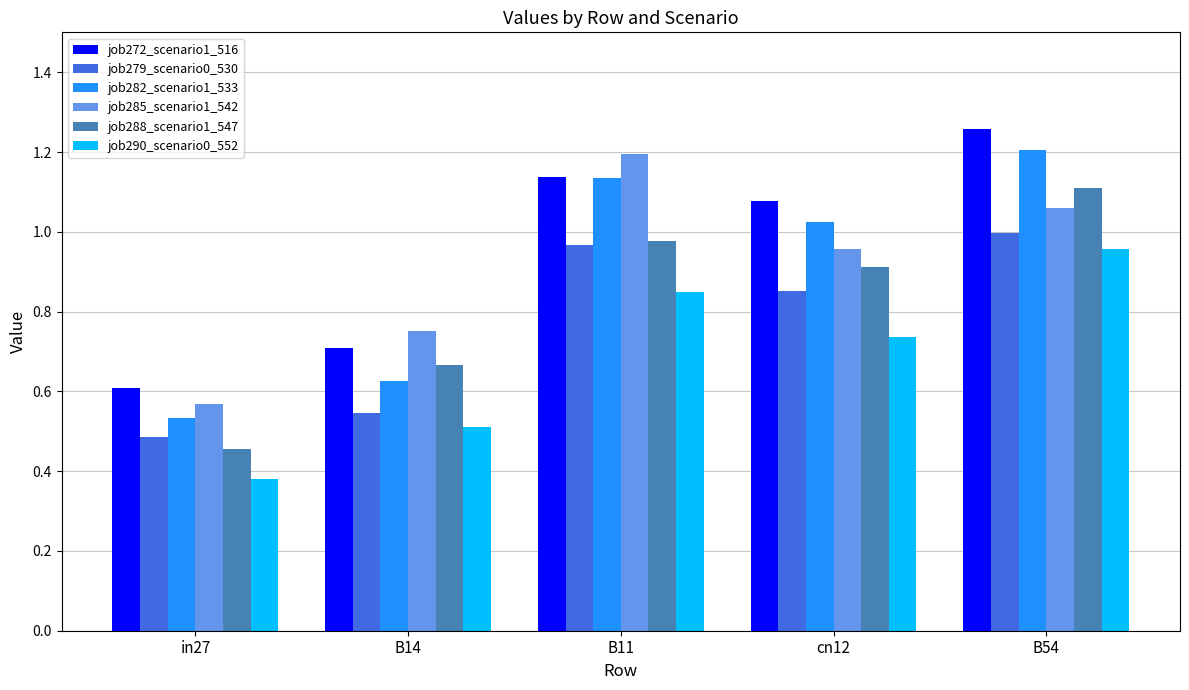

Which series has the widest spread of values?

job282_scenario1_533